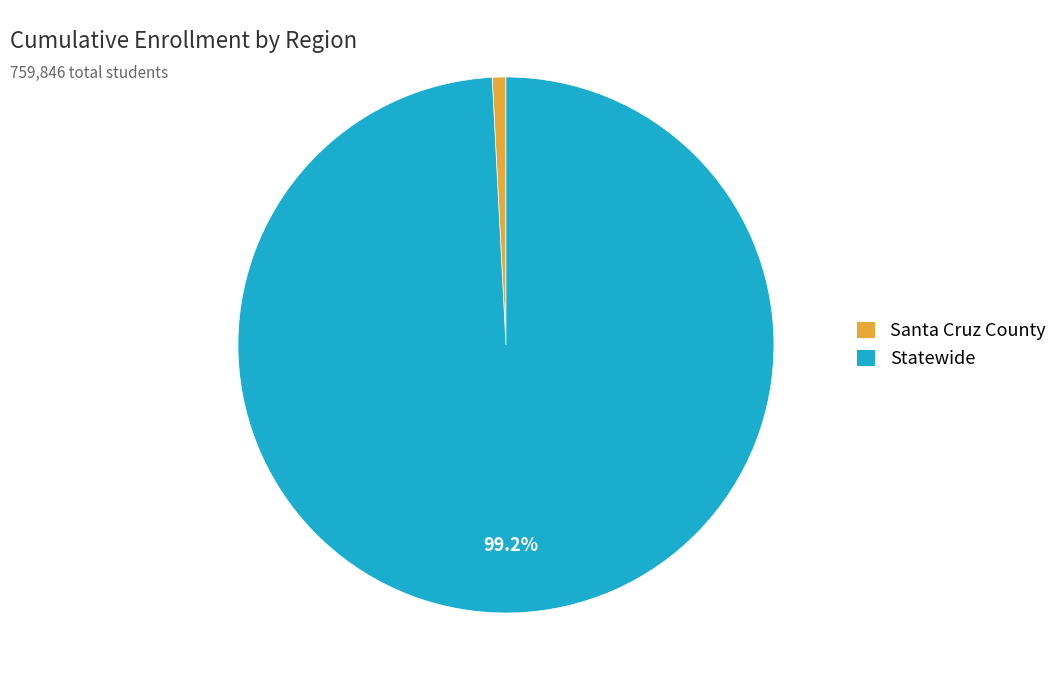

Do Statewide and Santa Cruz County together represent more than half of the pie?

Yes